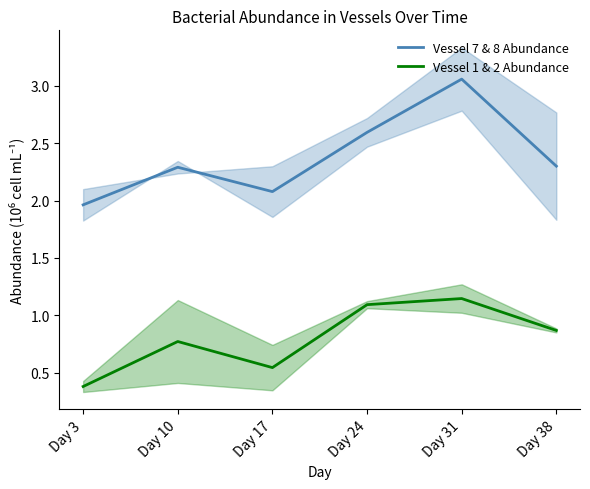

True or false: Vessel 1 & 2 Abundance and Vessel 7 & 8 Abundance cross at least once.

False